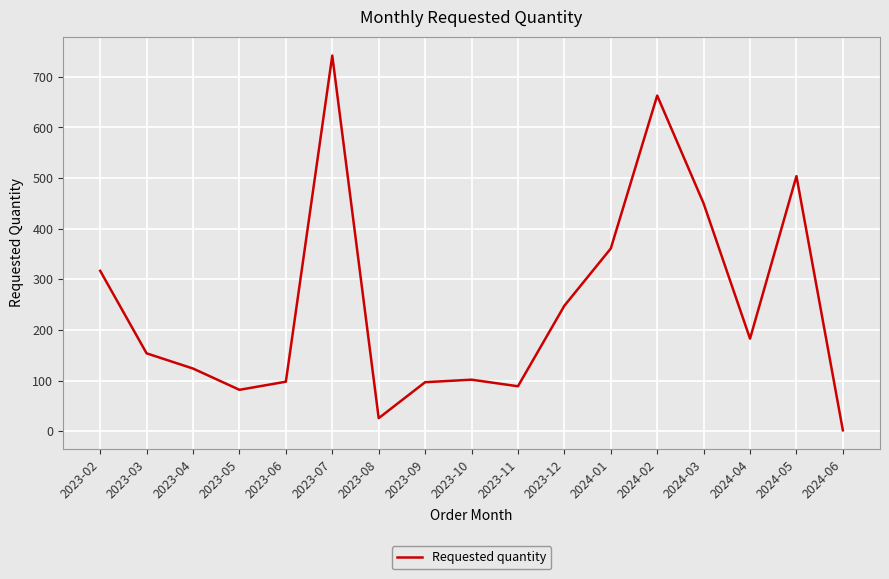

Does the chart have visible grid lines?

Yes